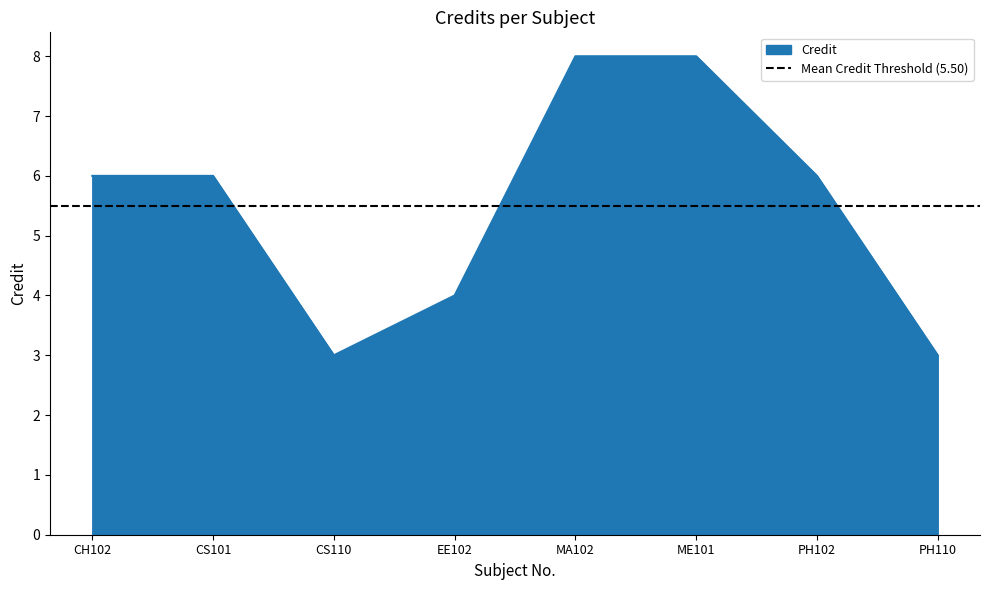

What position from the right is PH110?

1